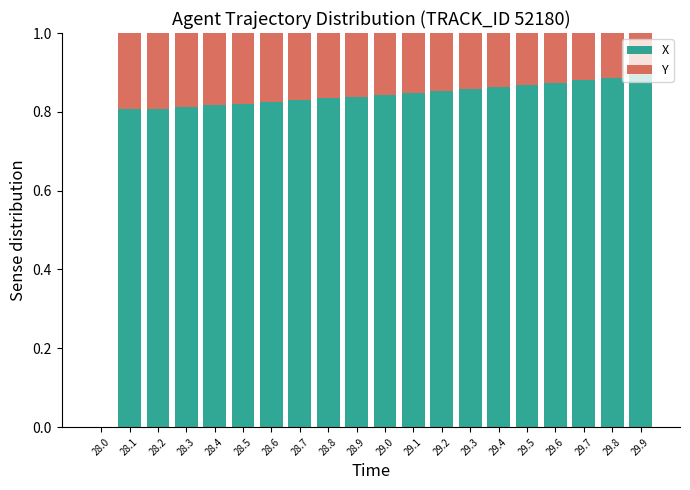

What is the total value across all series at 28.7?

1.0